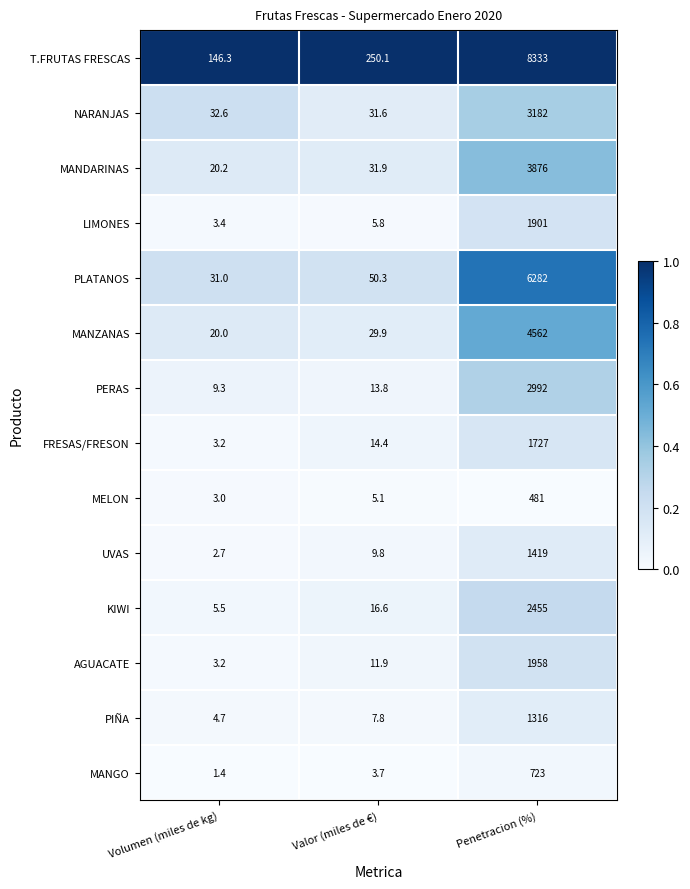

At which category does the chart reach its peak across all series?

Penetracion (%)